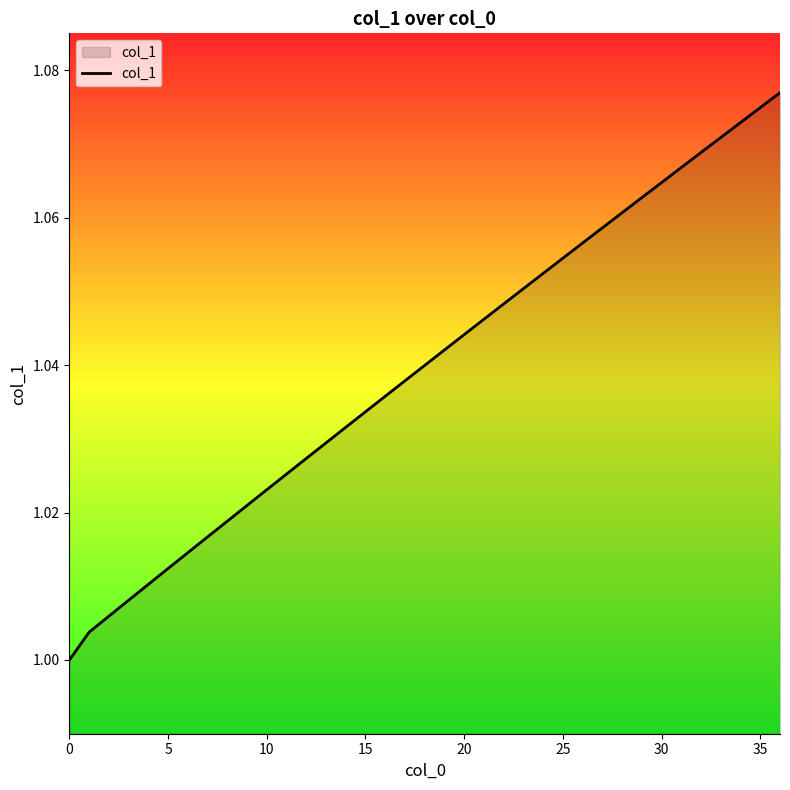

What is the difference between the maximum and minimum values?

0.1